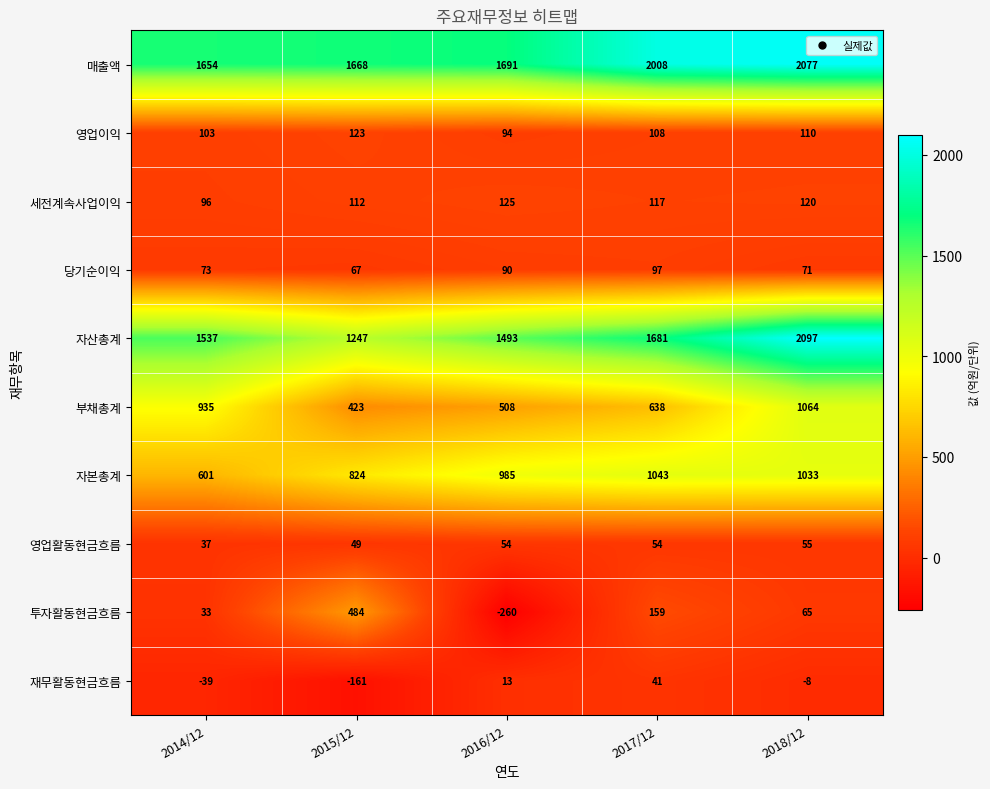

What is the minimum value shown in the chart?

-260